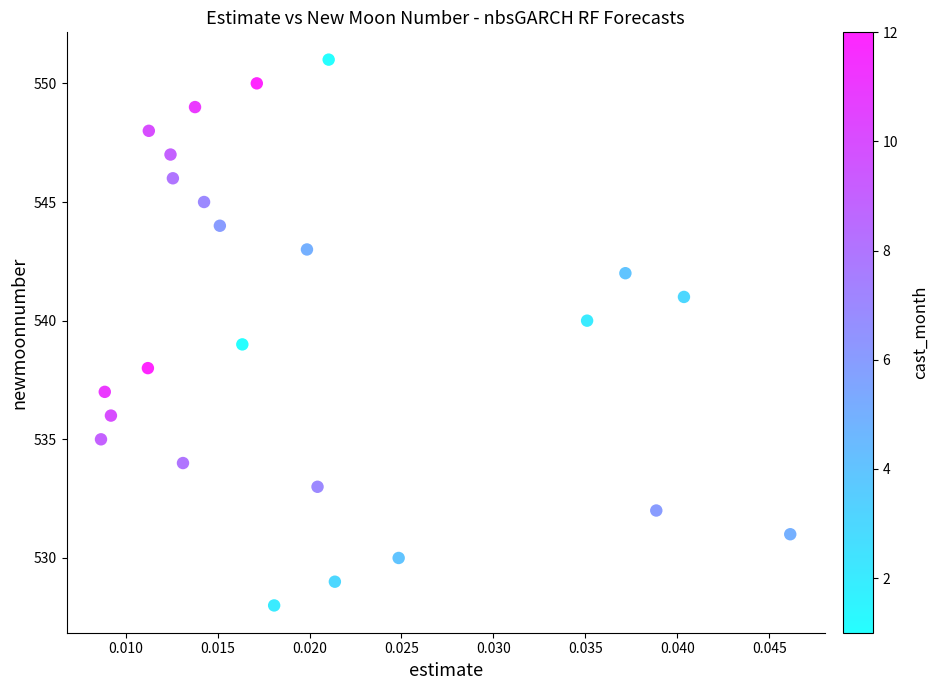

Count the number of points in this scatter plot.

24